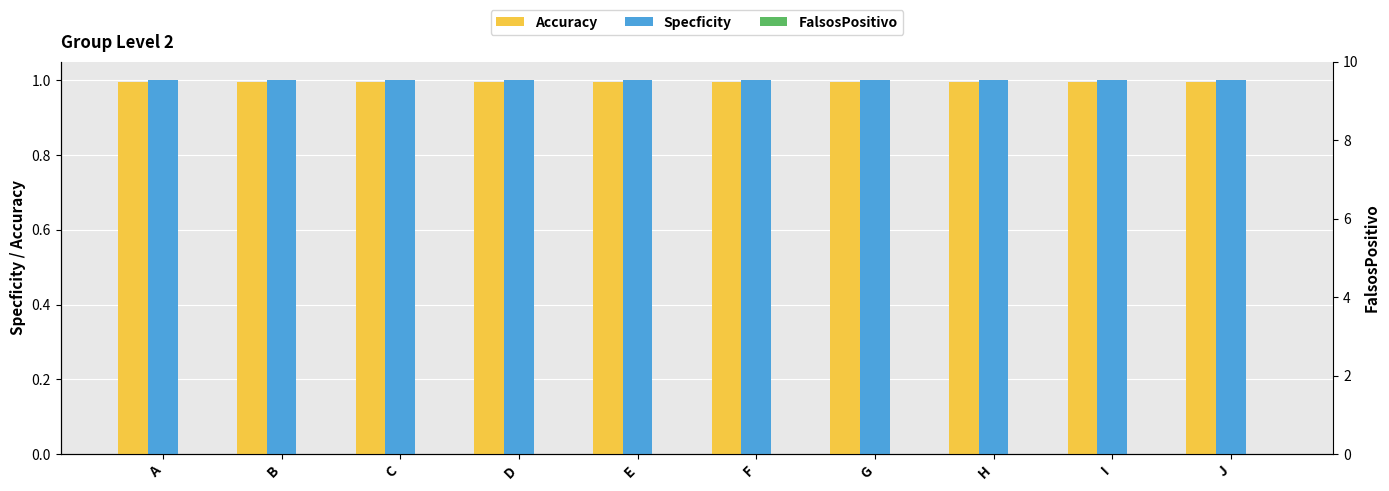

The Specficity series shows 0.2 at G. True or false?

False